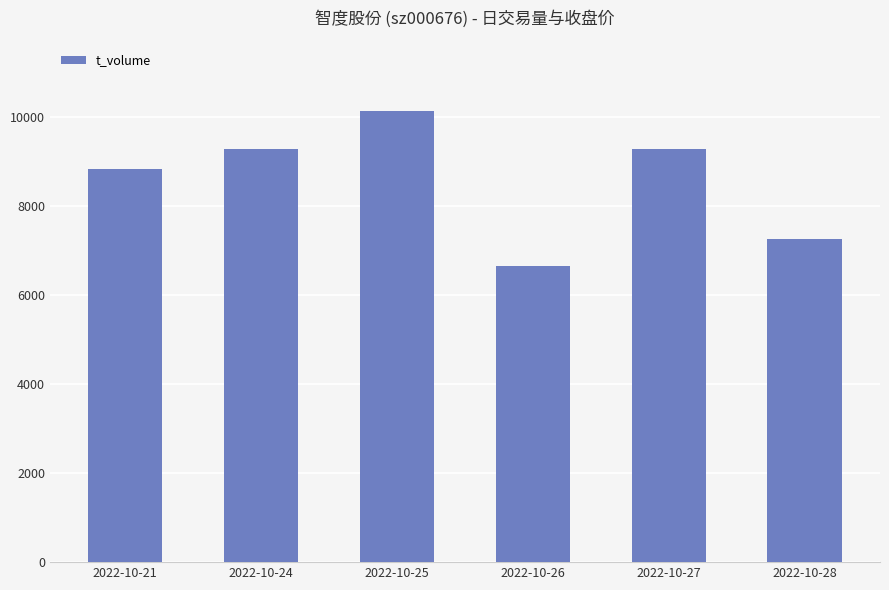

Where does the data first go above 9271?

2022-10-24